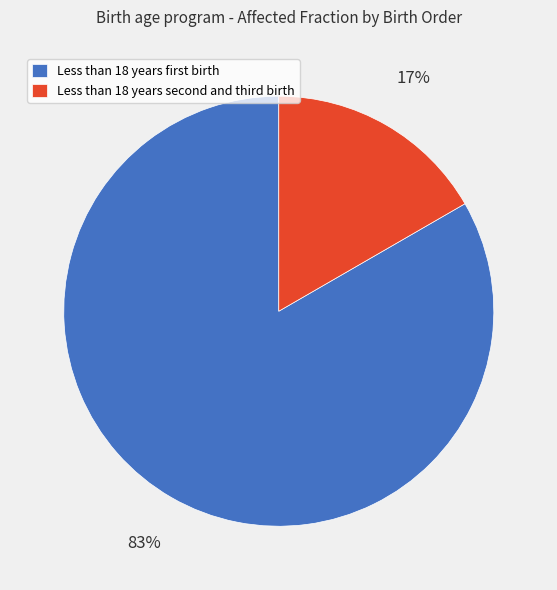

Rank the categories by value from highest to lowest.

Less than 18 years first birth, Less than 18 years second and third birth